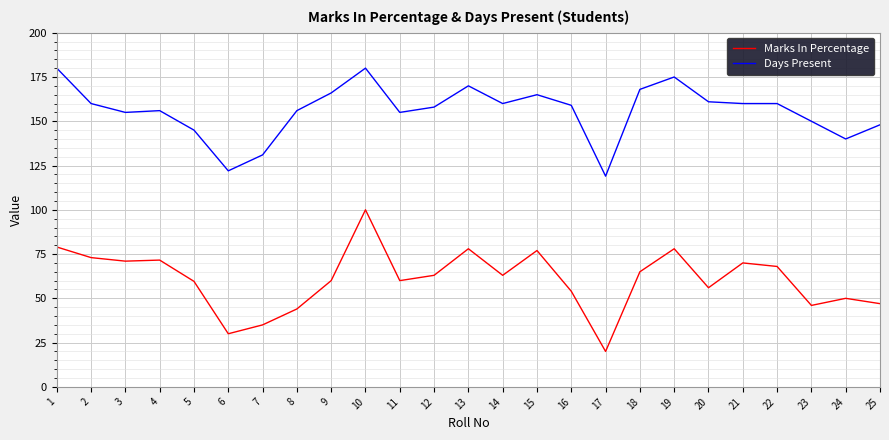

Is the value of Days Present at 7 greater than the value of Marks In Percentage at 12?

Yes